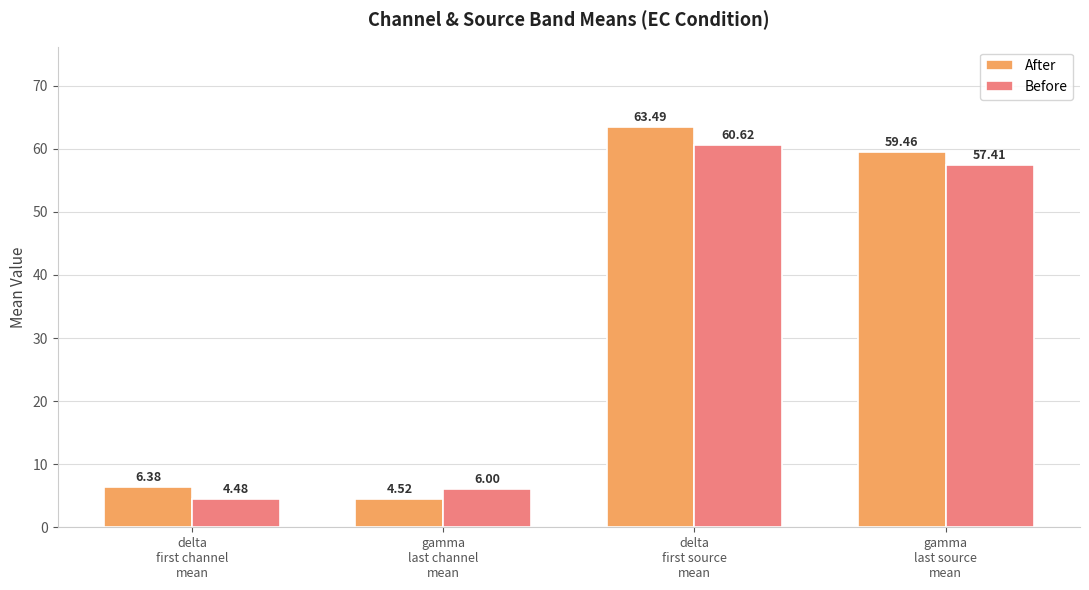

What is the average value of the Before series?

32.1